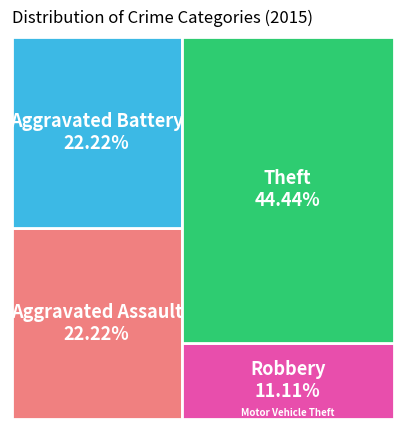

How many slices are in this pie chart?

5